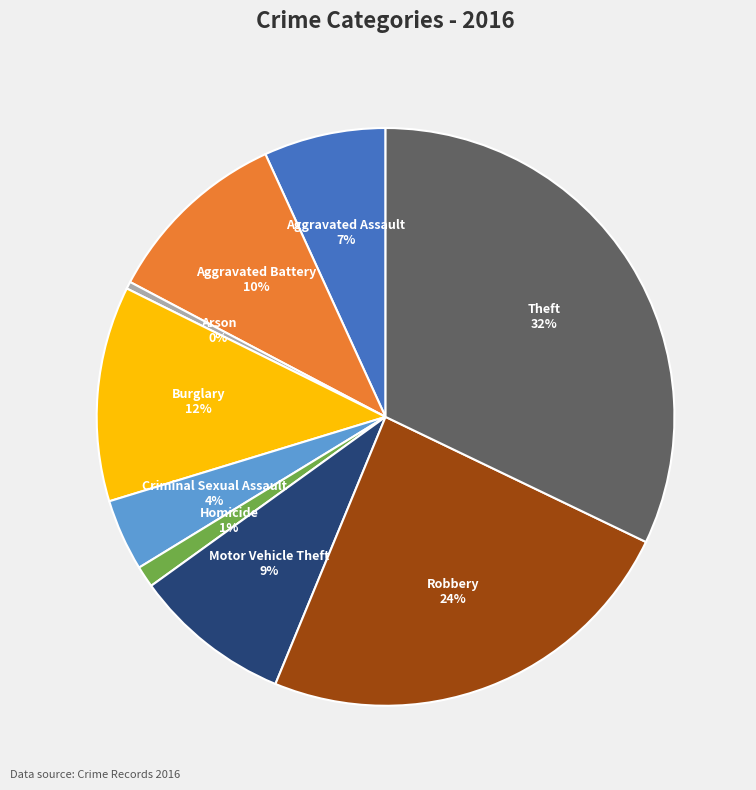

To the nearest percent, what is the average slice percentage?

11%